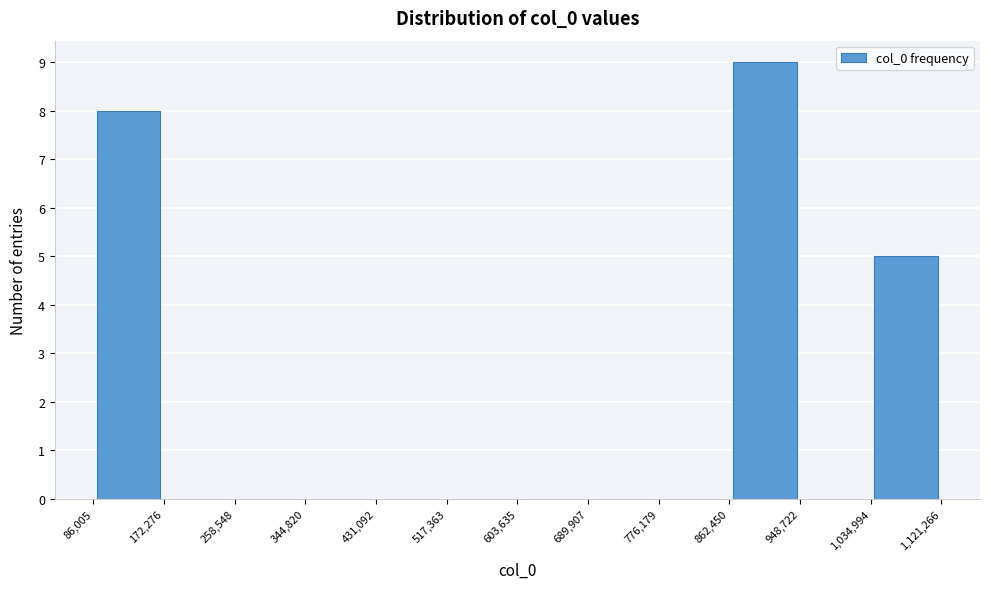

Which range on the x-axis has the tallest bar?

862,450 to 948,722